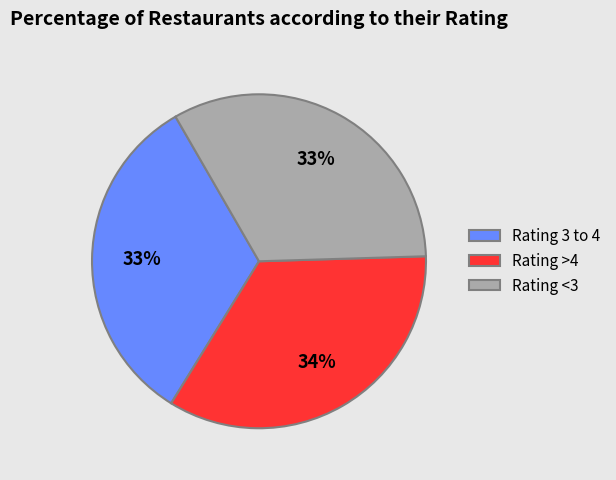

Which has a higher value, Rating >4 or Rating 3 to 4?

Rating >4